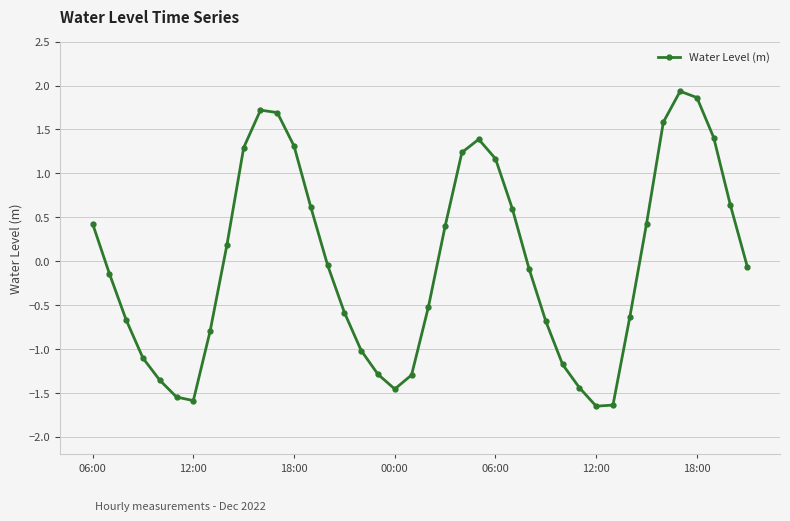

Does the chart have visible grid lines?

Yes